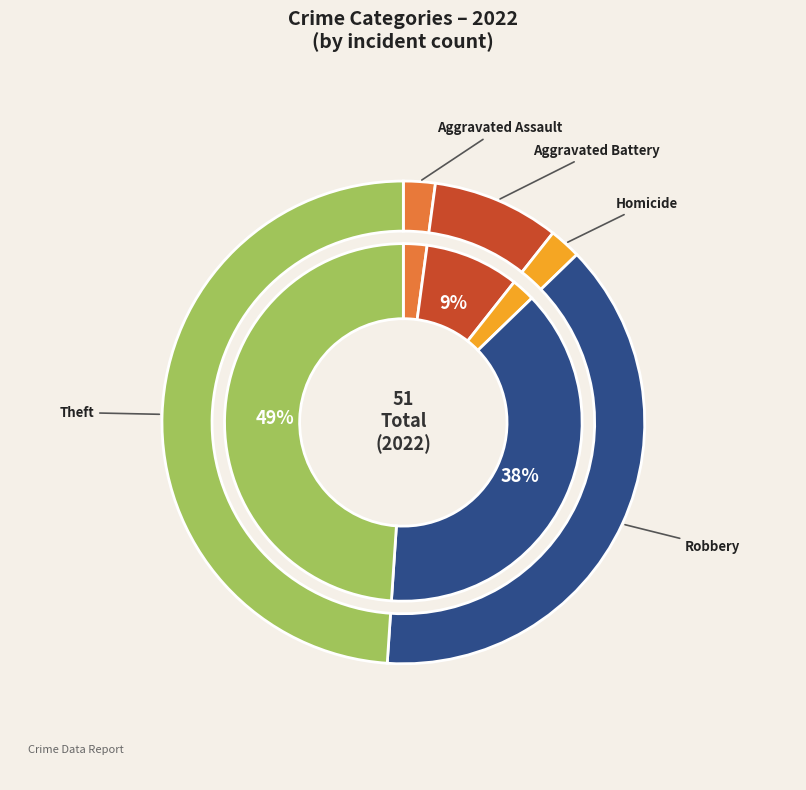

Approximately how many times larger is the value at Aggravated Battery compared to Theft?

0.2